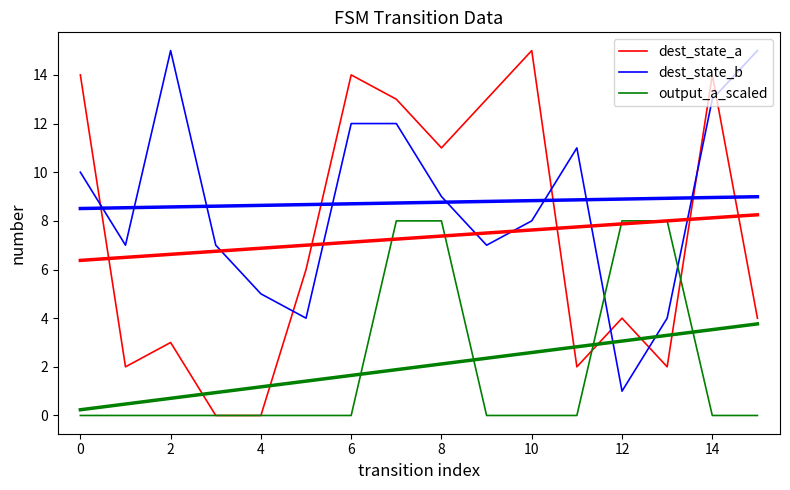

At which label does output_a_scaled reach its peak?

12